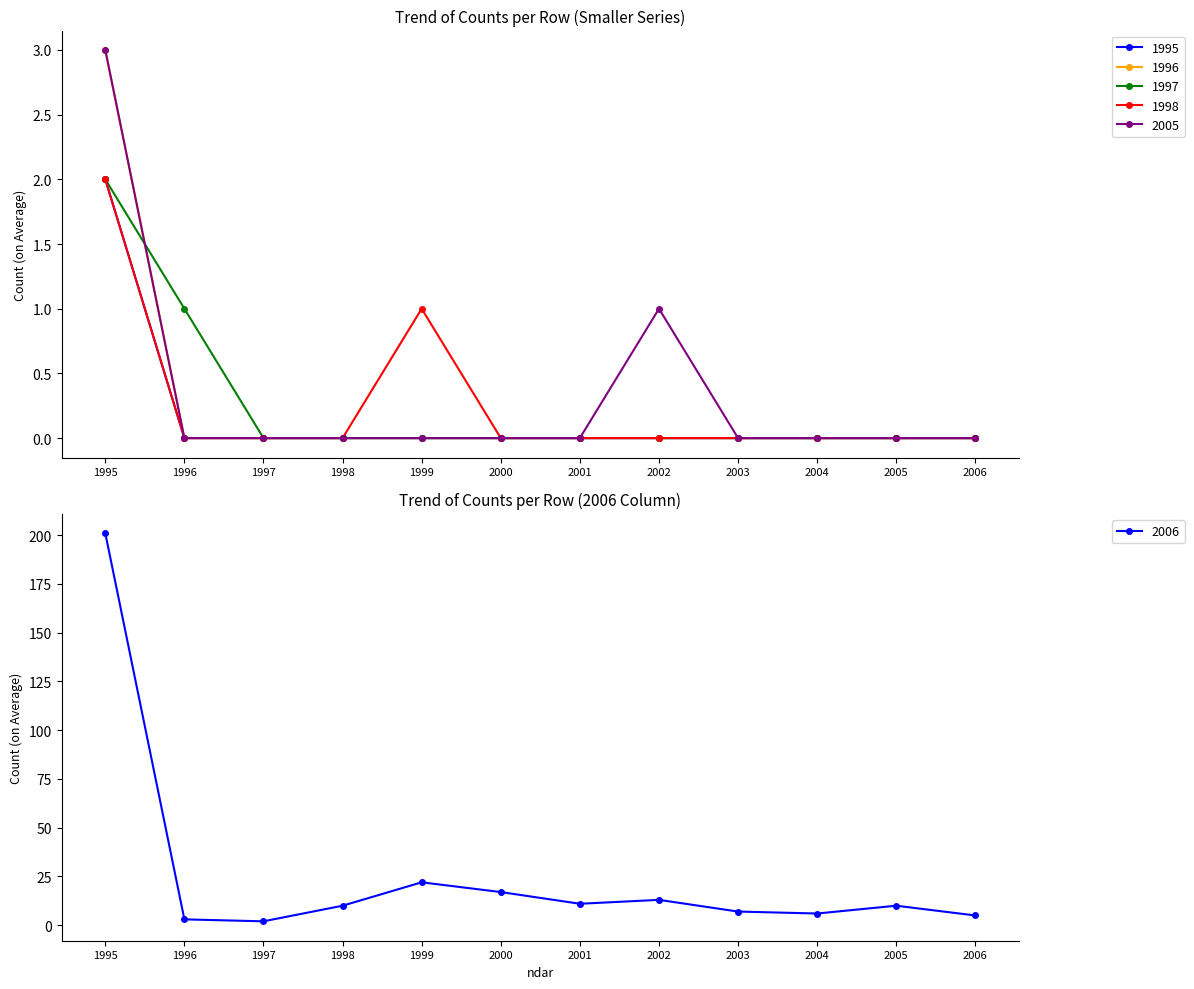

Does the chart have visible grid lines?

No